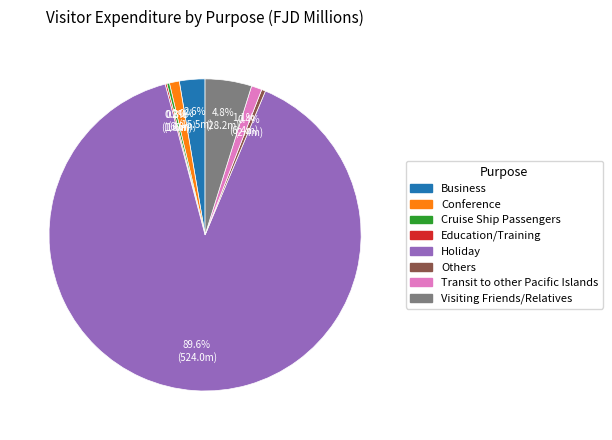

Approximately how many times larger is the value at Holiday compared to Others?

218.3